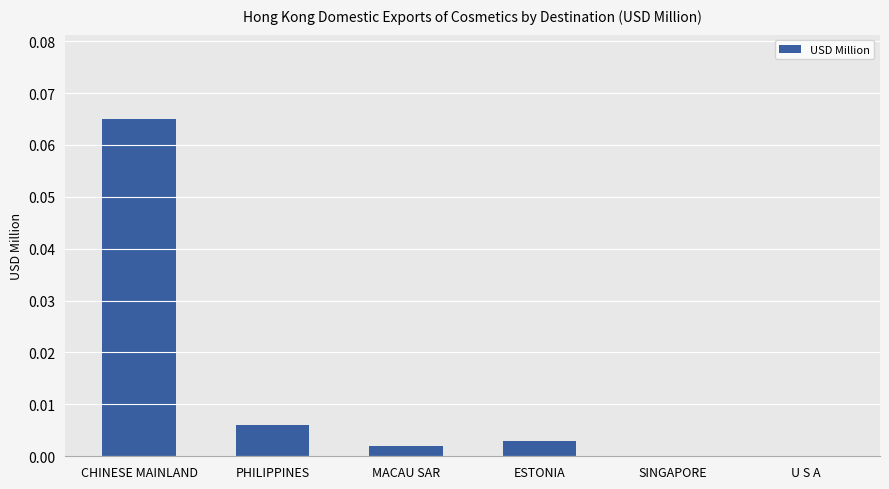

The chart shows a value of 0.0 at U S A. True or false?

True